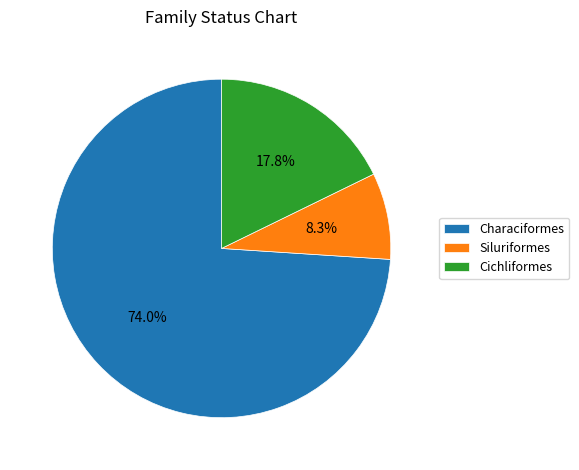

What is the largest slice in the pie chart?

Characiformes